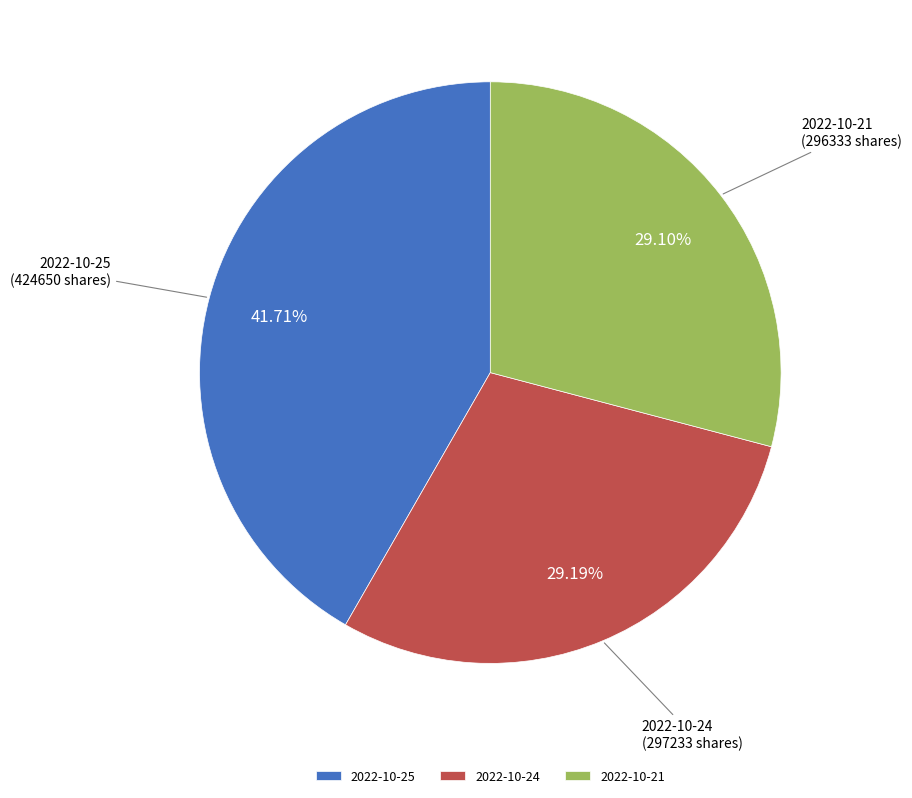

Is 2022-10-24 the majority of the pie?

No